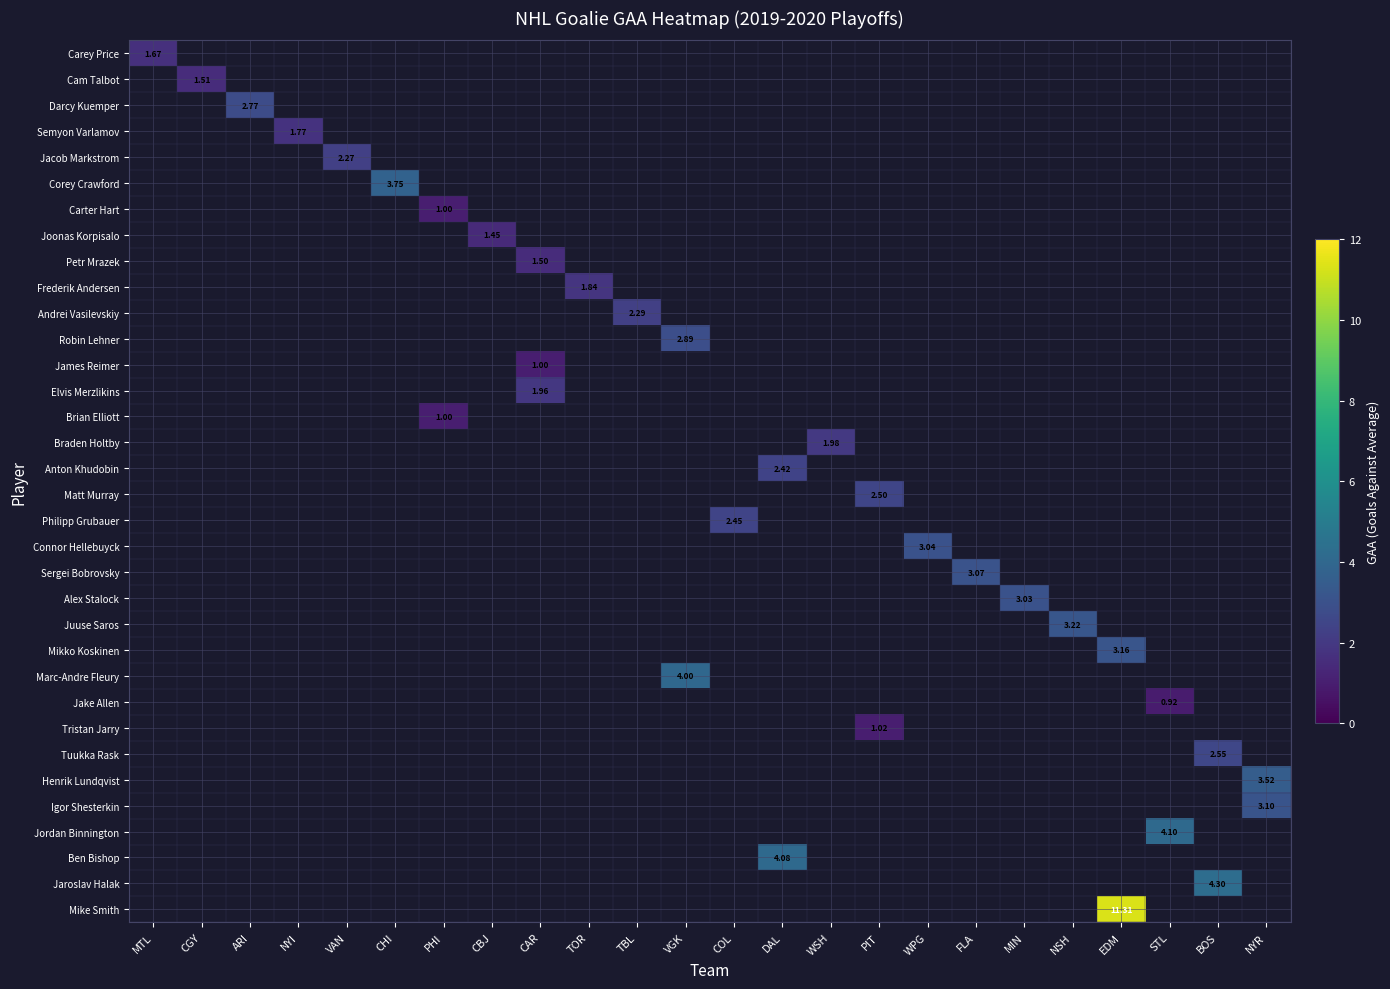

At how many categories does at least one series exceed 6?

1